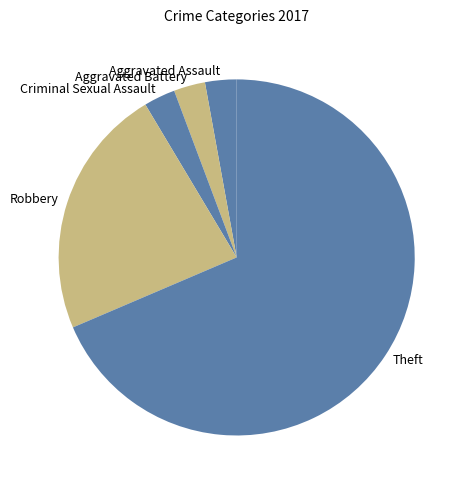

Which has a higher value, Criminal Sexual Assault or Theft?

Theft